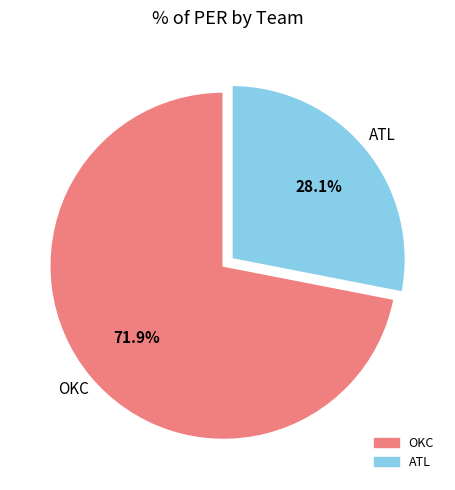

Rank the categories by value from highest to lowest.

OKC, ATL